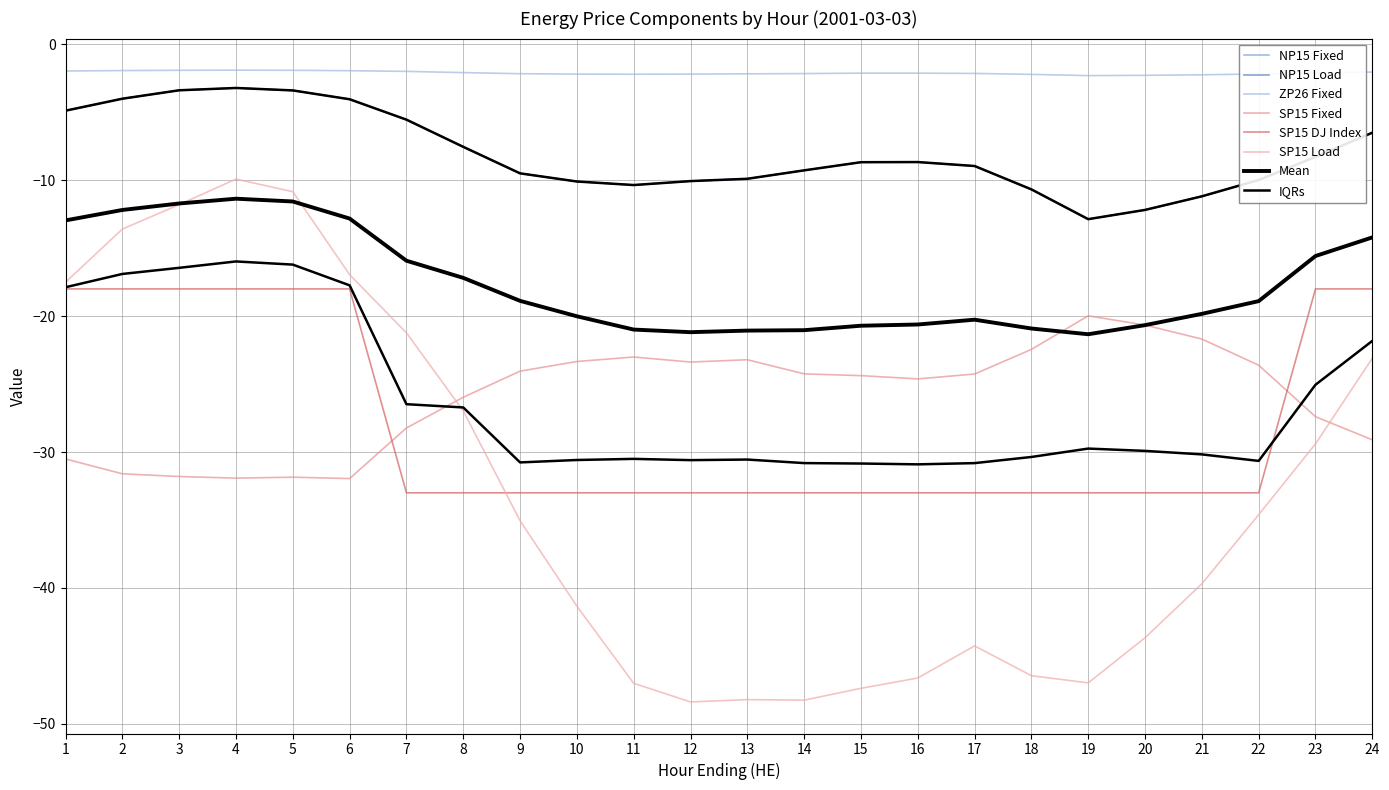

True or false: SP15 Fixed and NP15 Load intersect in this chart.

False